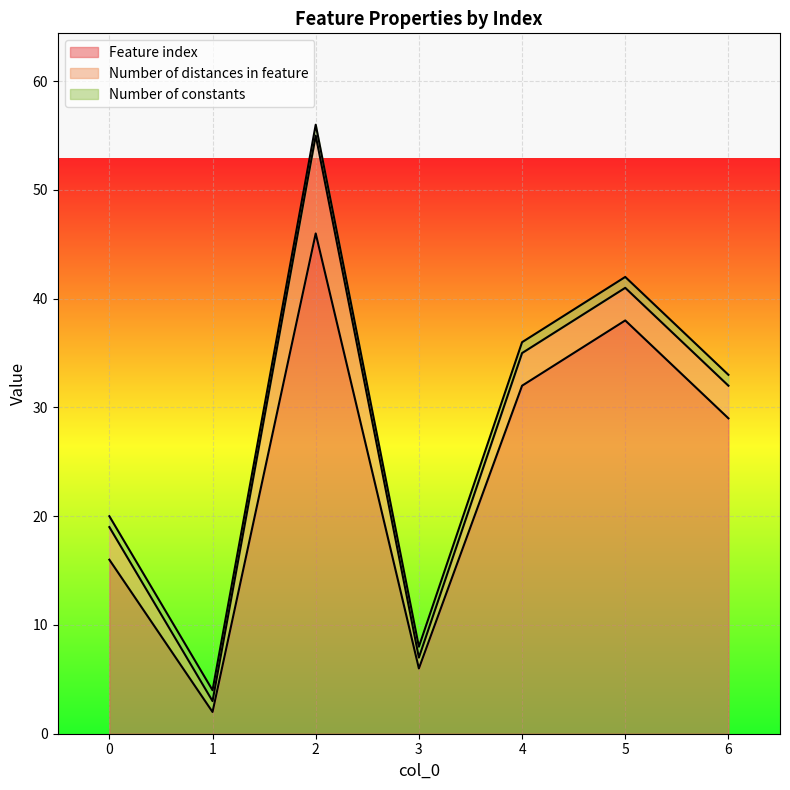

How many series are shown in this chart?

3